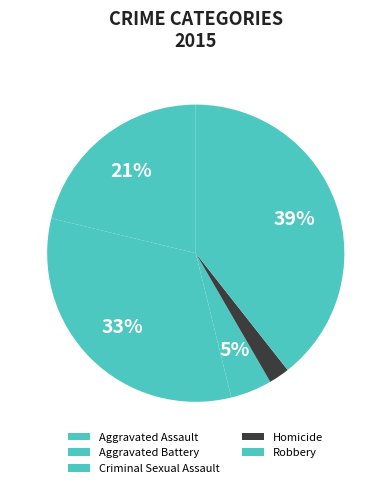

What is the largest slice in the pie chart?

Robbery